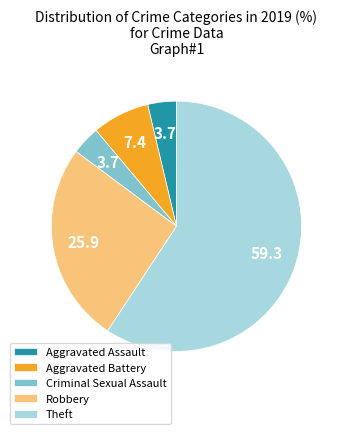

True or false: Theft accounts for 74% of the total.

False